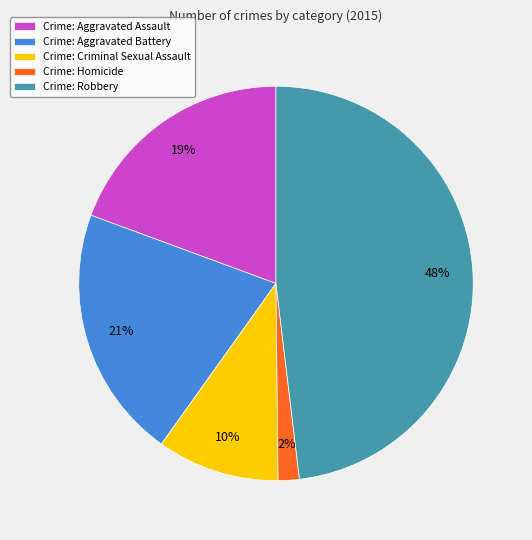

To the nearest percent, what is the difference between the largest and smallest slice percentages?

46%